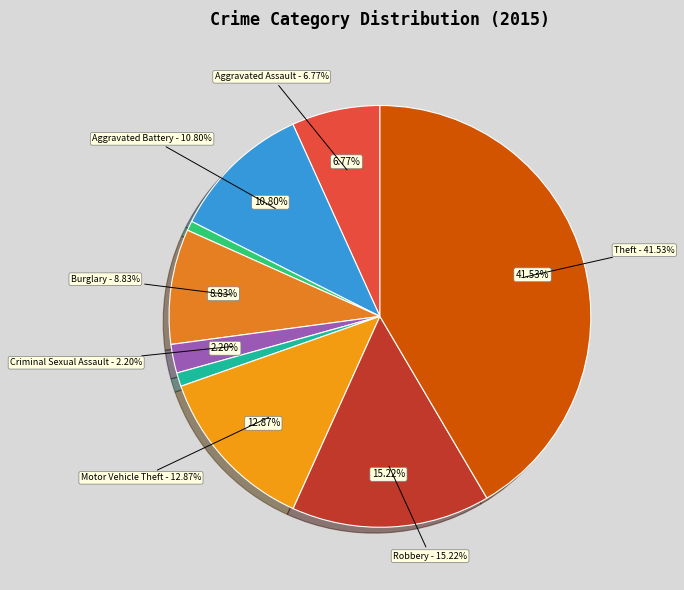

What is the change in value from Arson to Robbery?

+691